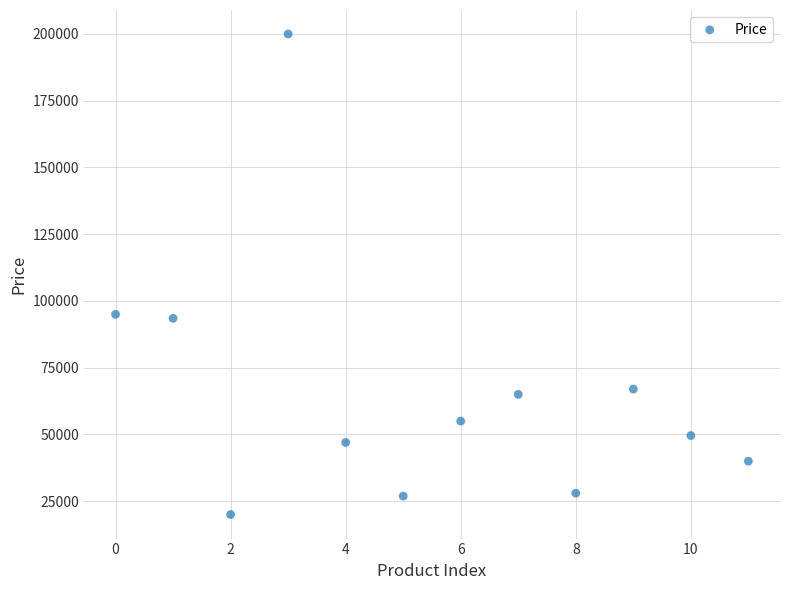

What is the average Y value?

65573